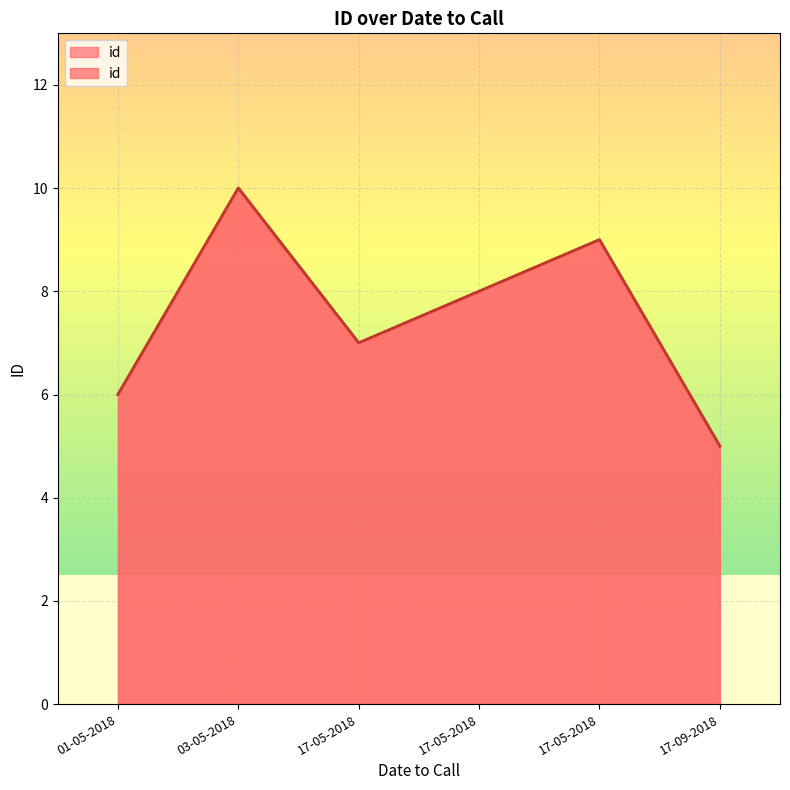

Count the number of data series in this chart.

1